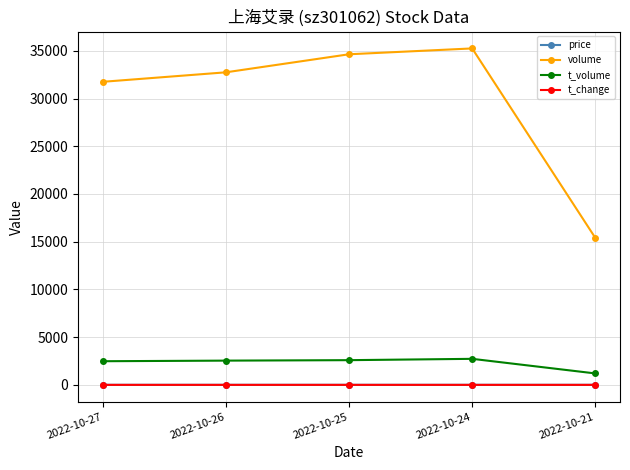

What is the value of the volume point at the 4th from the left?

35251.0